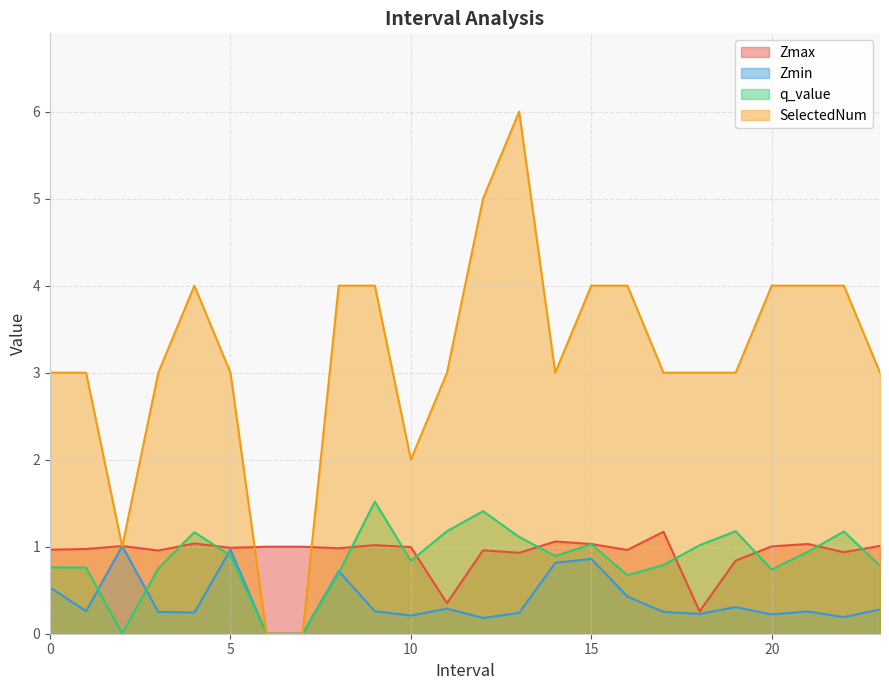

What is the value of the q_value point at the 14th from the left?

1.1